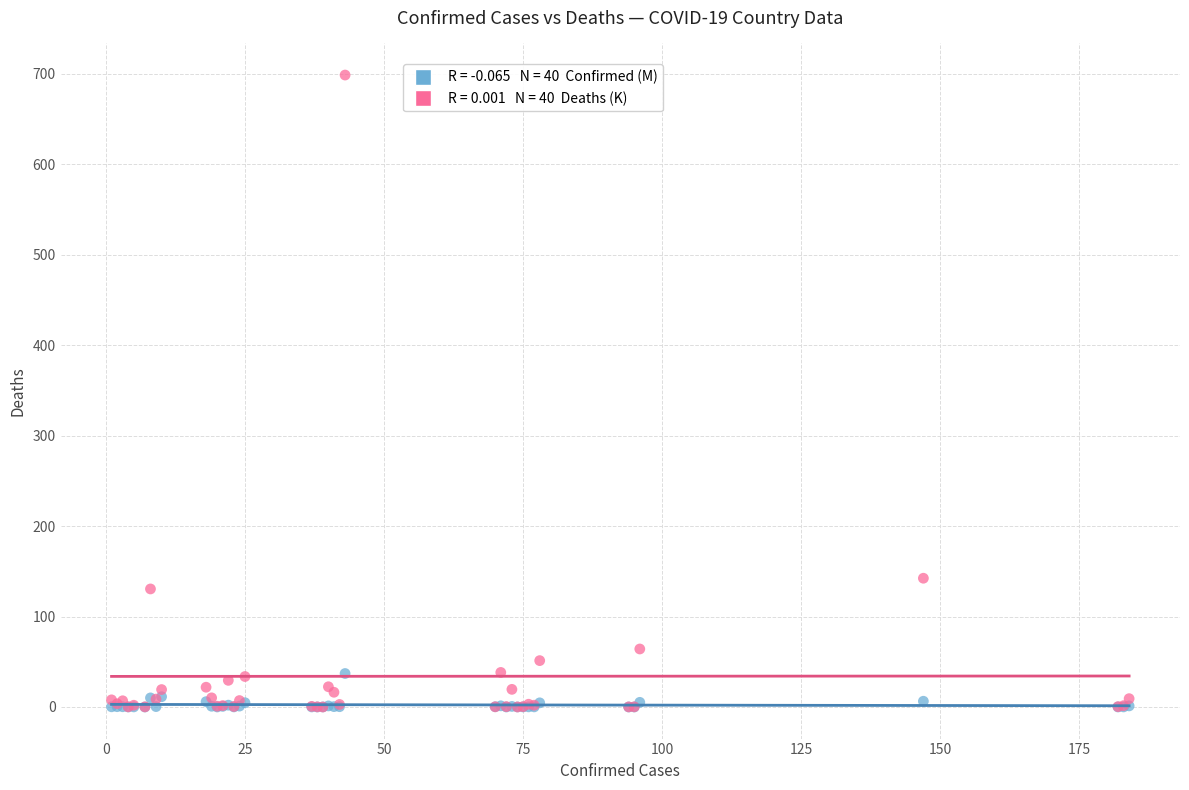

Across all series, what Y value is closest to 349?

142.3